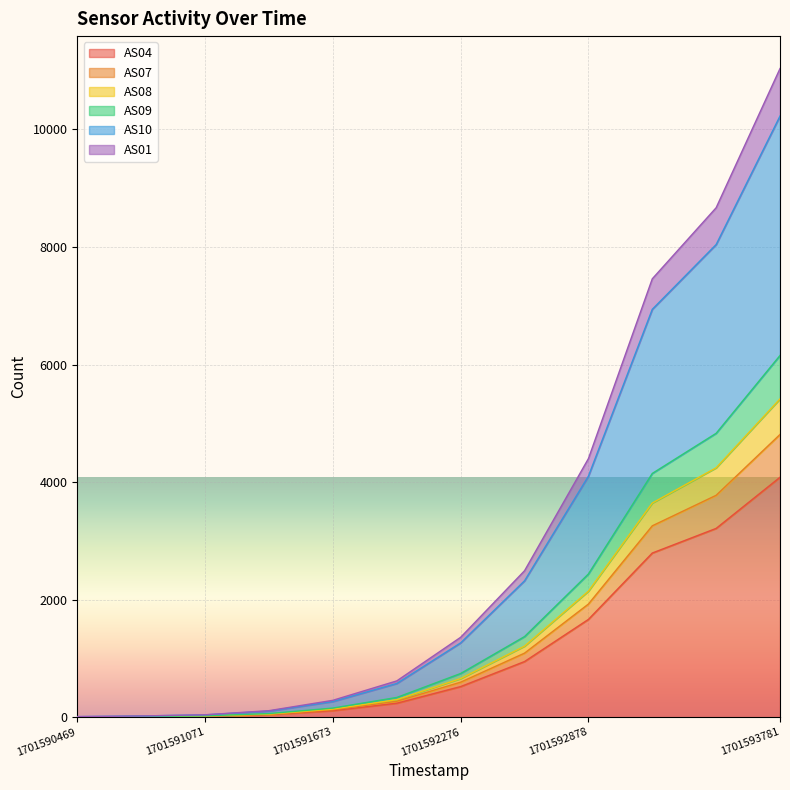

At which category is the sum across all series the highest?

1701593781